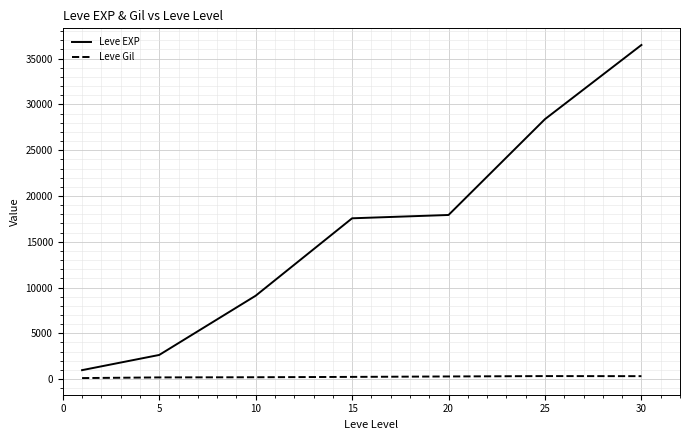

What is the difference between the maximum and minimum values in the Leve Gil series?

216.9